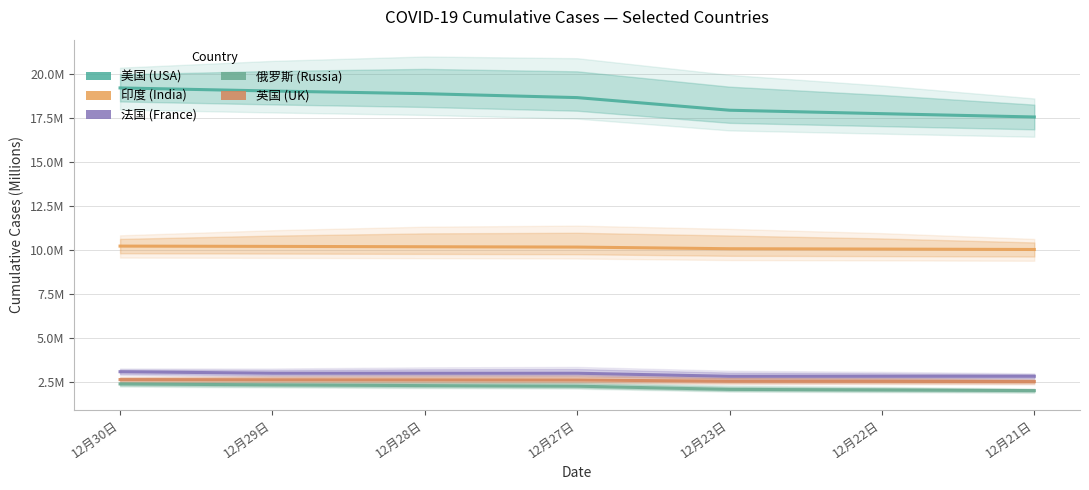

Which series has the widest spread of values?

美国